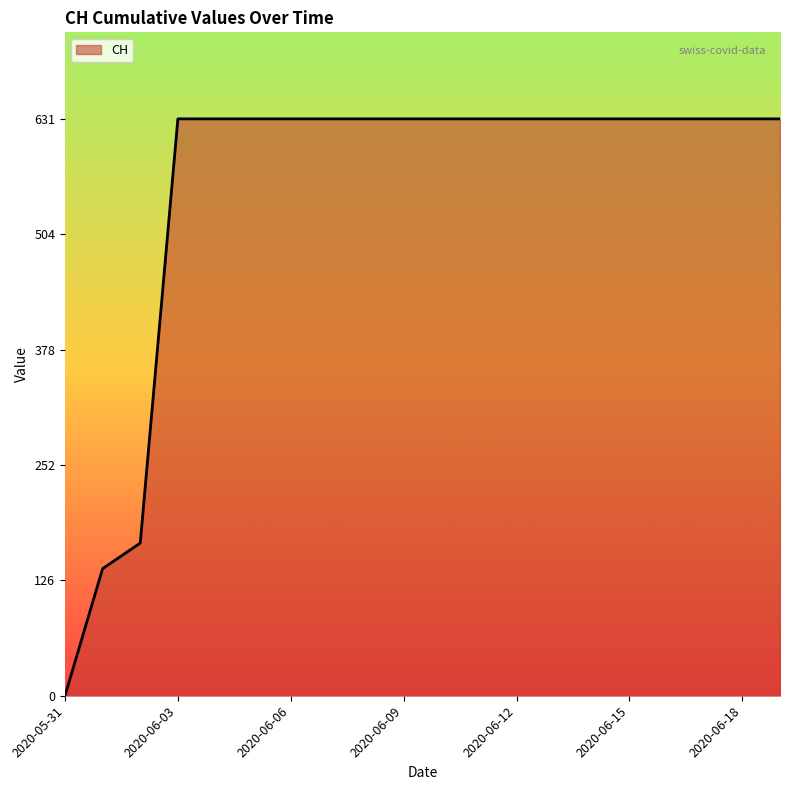

What is the difference between the maximum and minimum values?

631